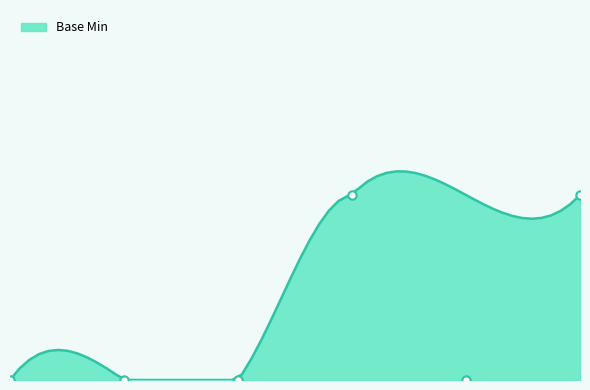

How many lines are shown in the chart?

1